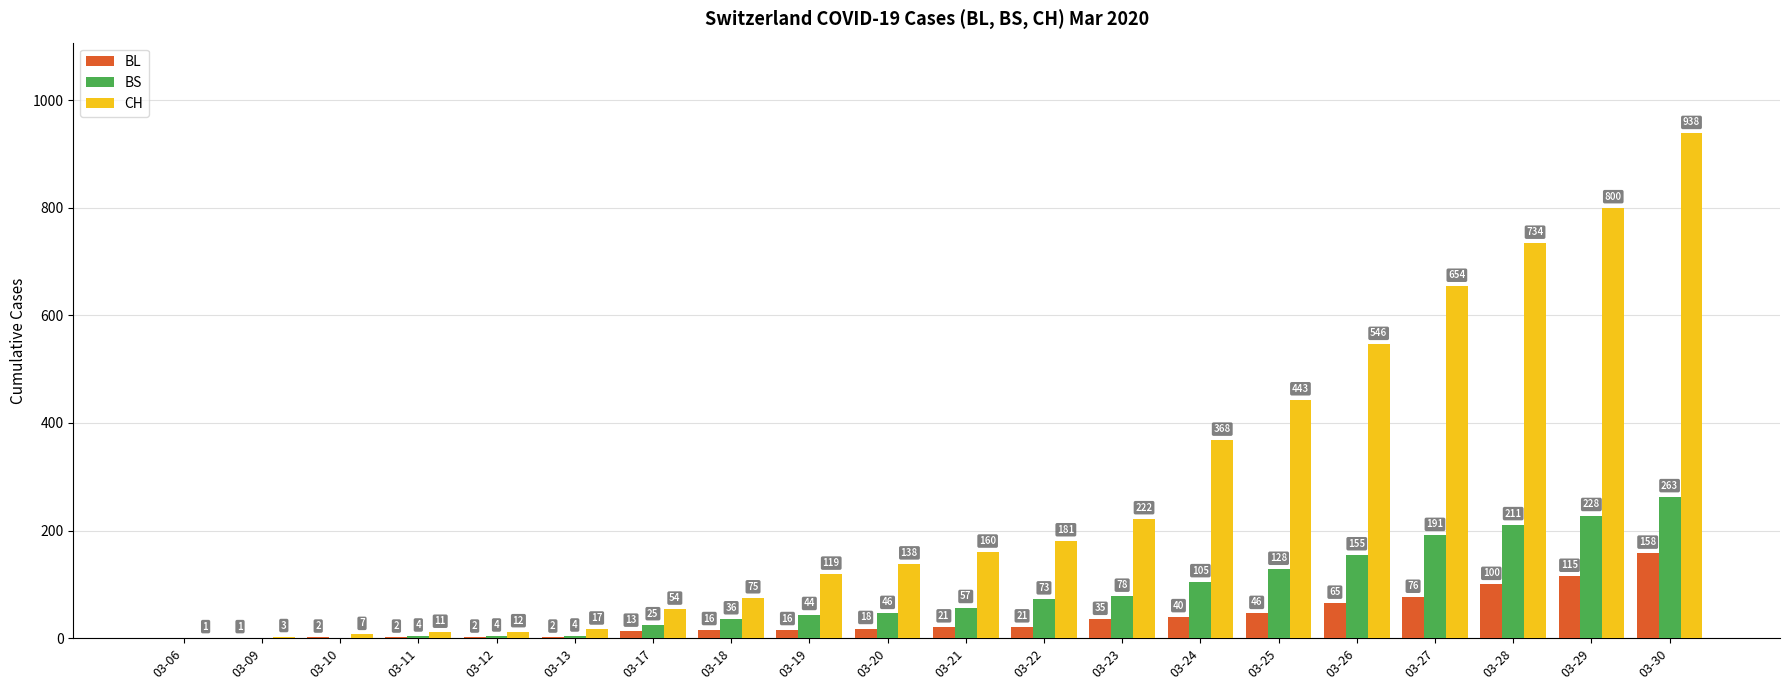

What is the sum of the BS values at 03-17 and 03-25?

153